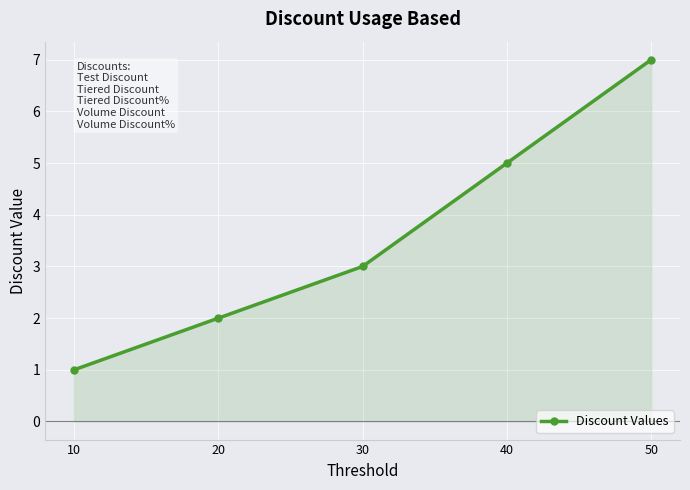

What is the maximum value shown in the chart?

7